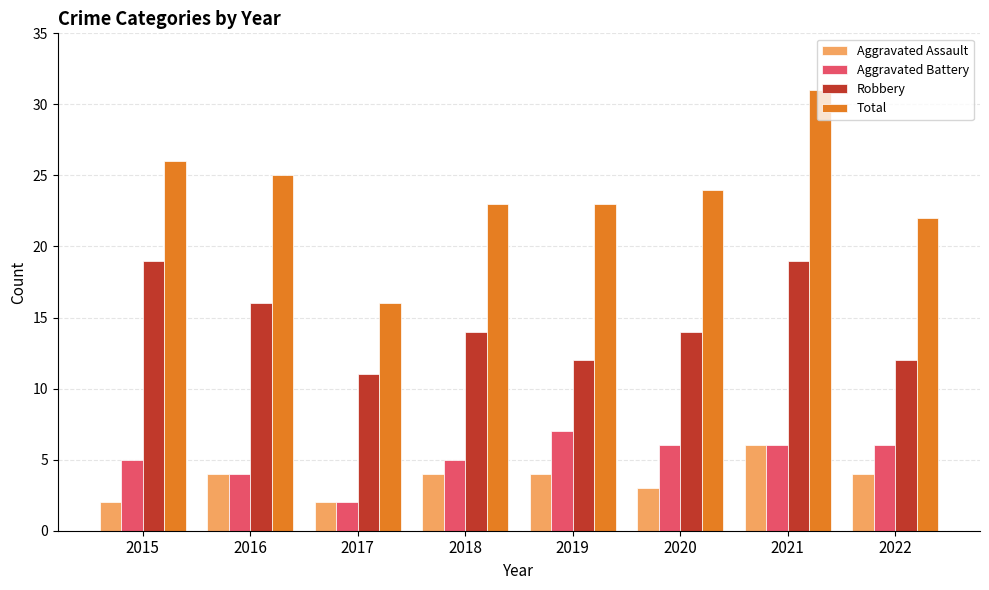

What is the difference between the maximum and minimum values in the Total series?

15